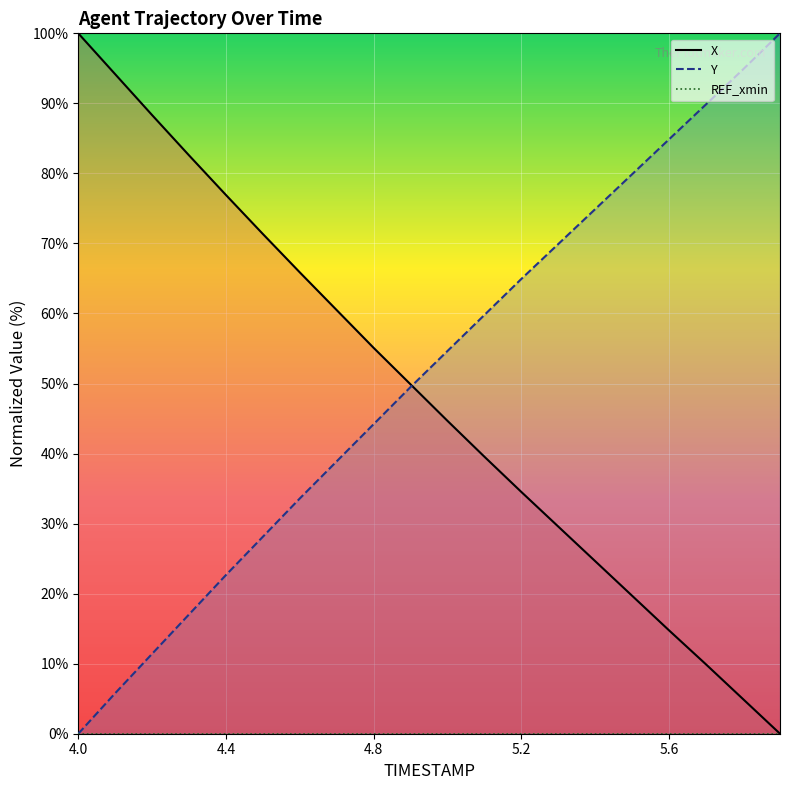

How many values in Y are above zero?

19